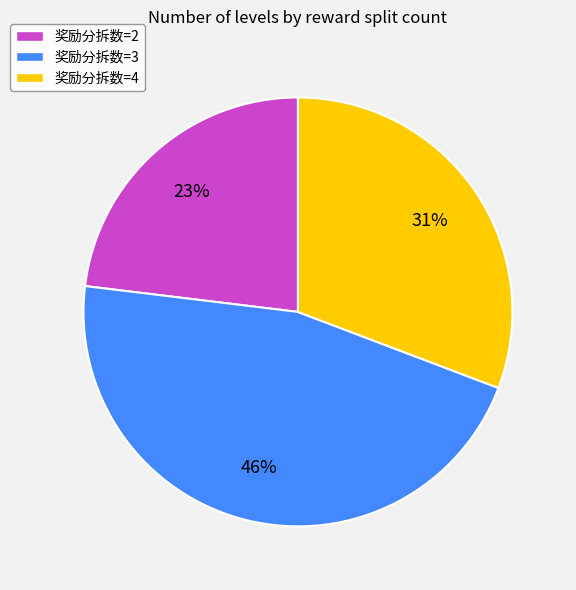

To the nearest percent, what portion does 奖励分拆数=4 represent?

31%